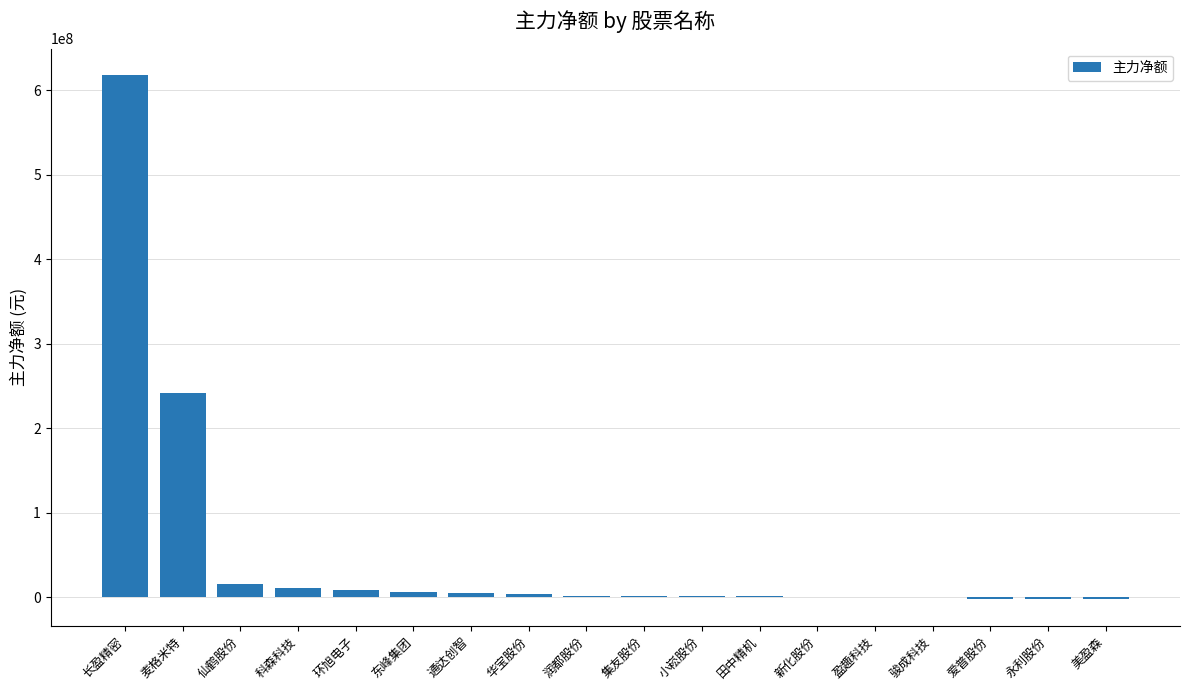

What is the change in value from 科森科技 to 小崧股份?

-9621234